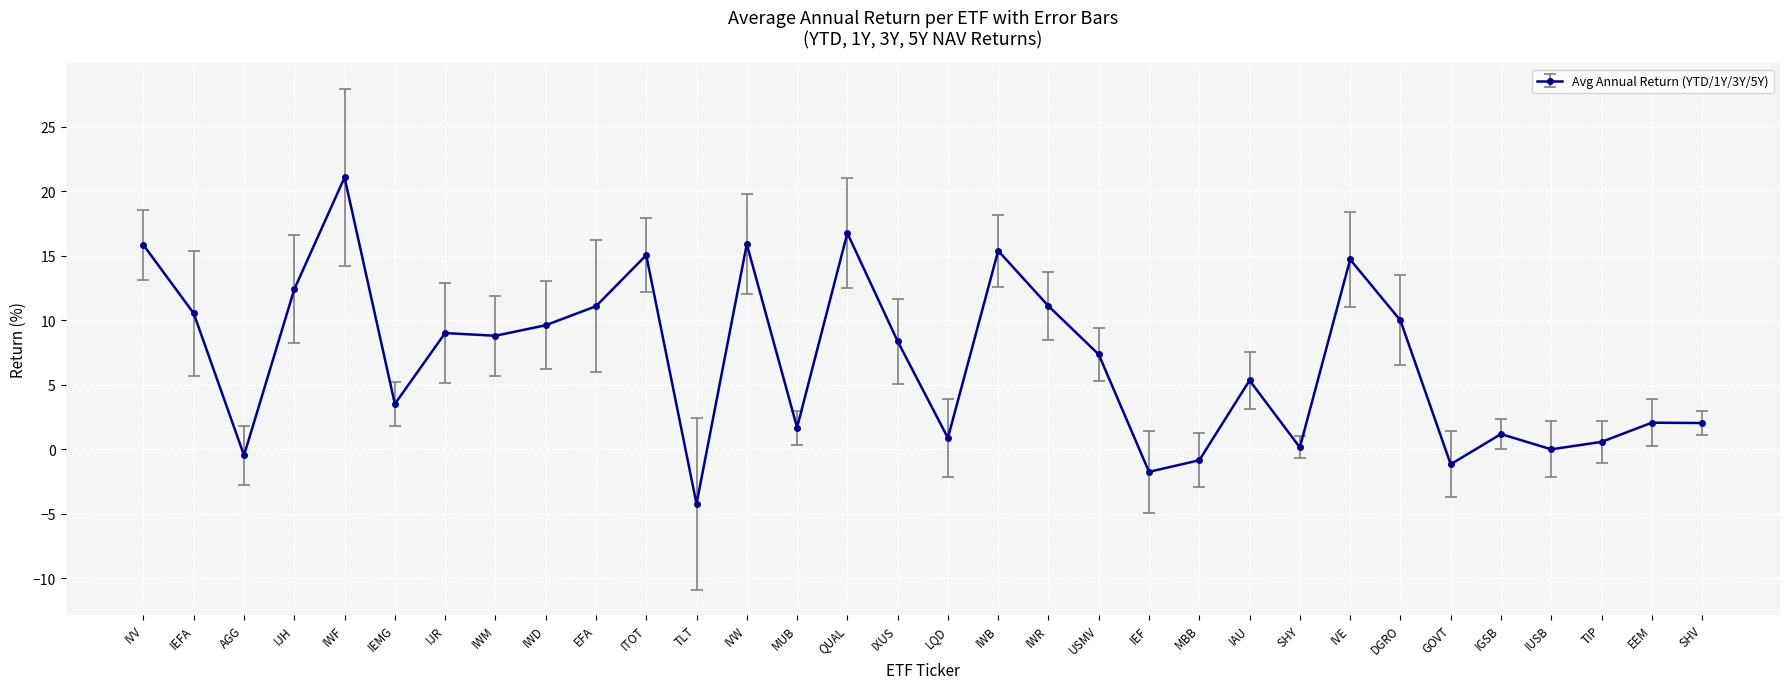

True or false: the data shows 4.8 at IJH.

False